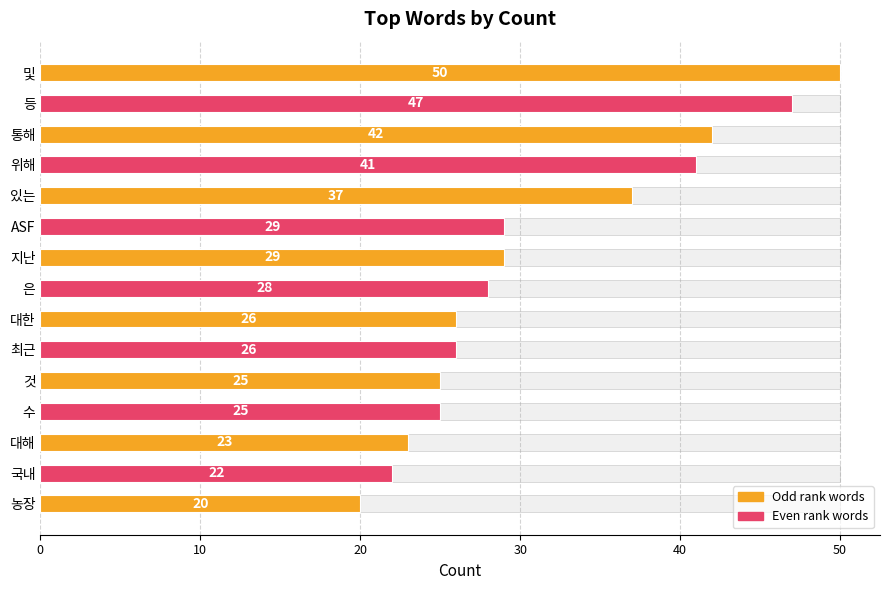

What is the change in value from 있는 to 것?

-12